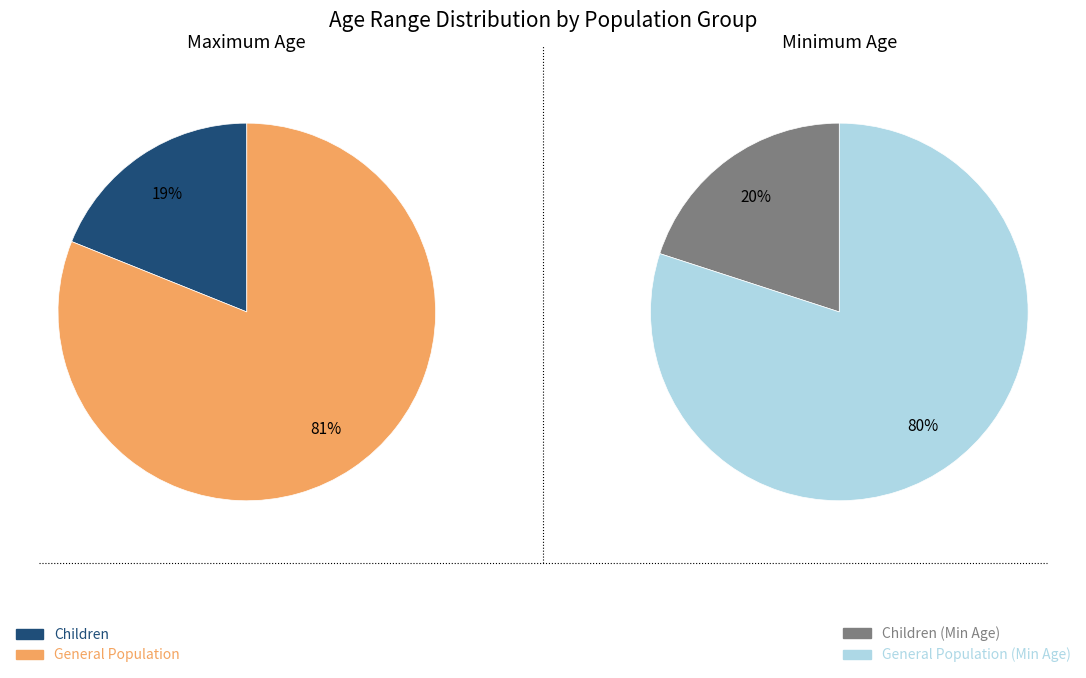

Which series has the widest spread of values?

Maximum Age